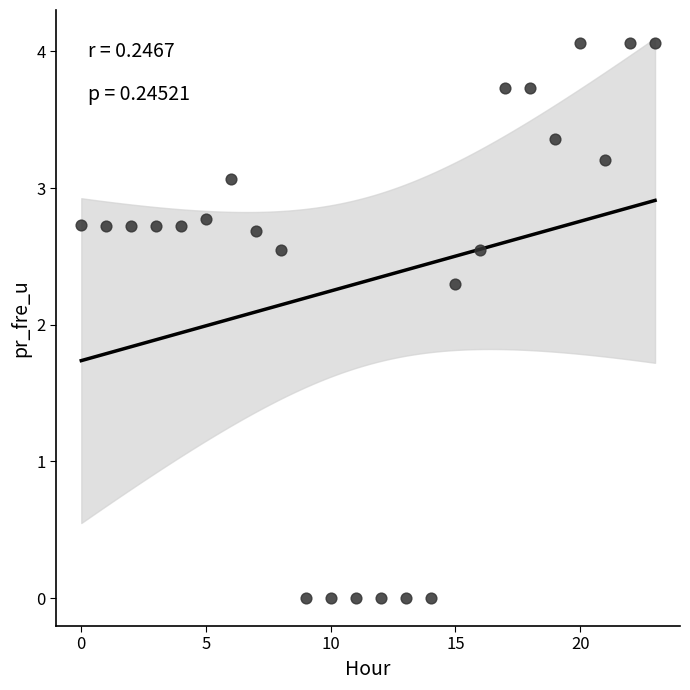

What Y value in the scatter plot is closest to 2?

2.3